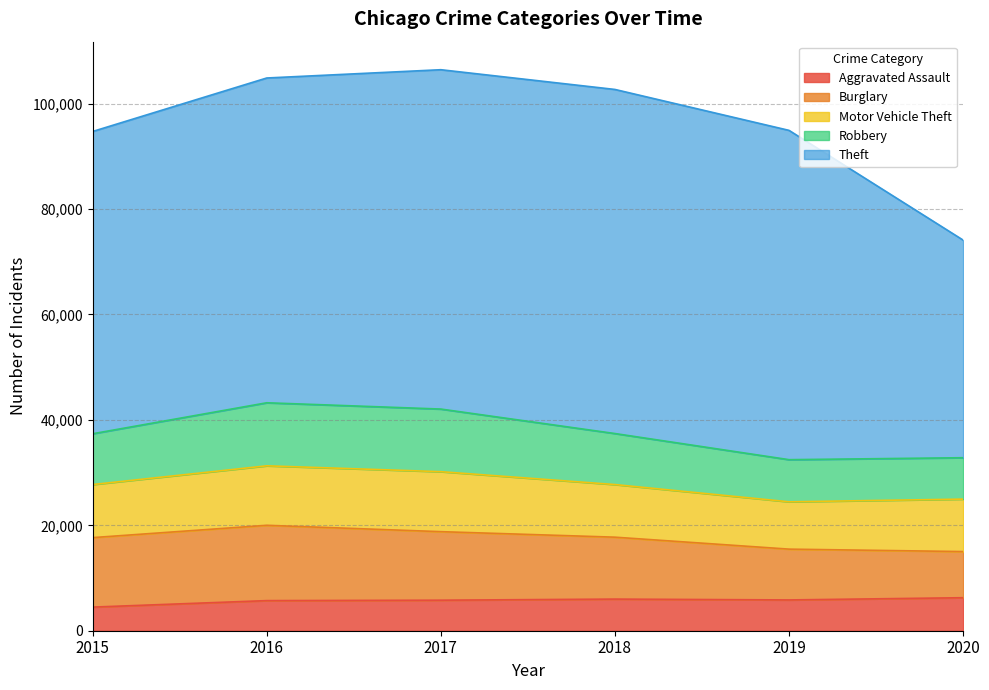

Where does the Aggravated Assault series first go above 5840?

2018